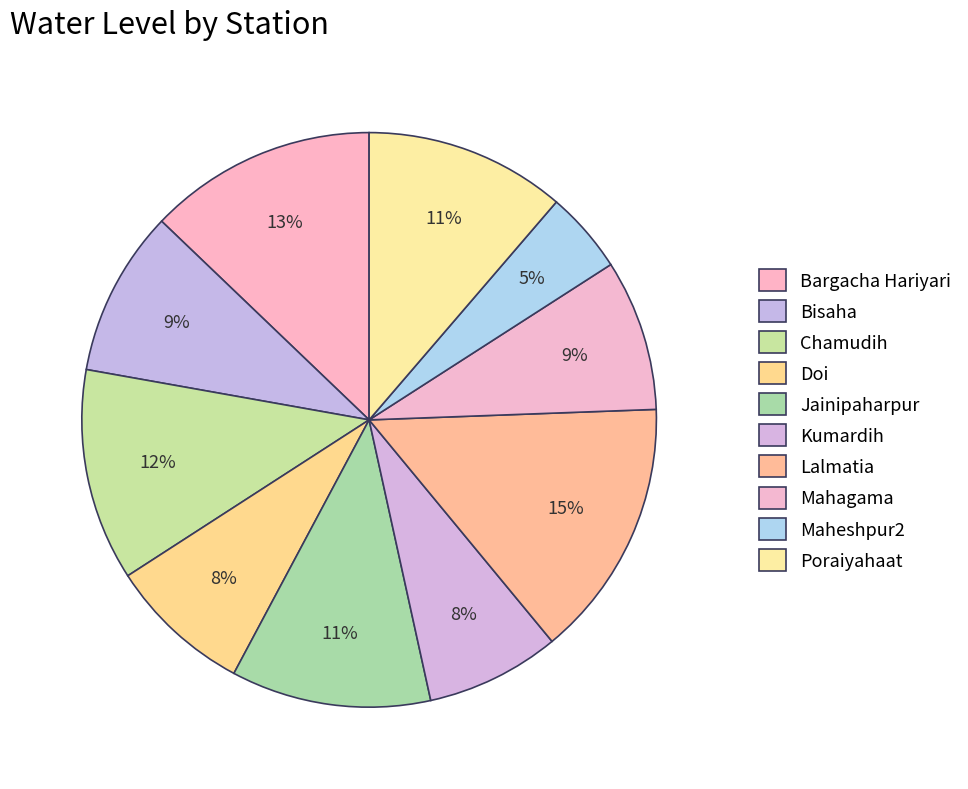

True or false: Lalmatia accounts for 15% of the total.

True